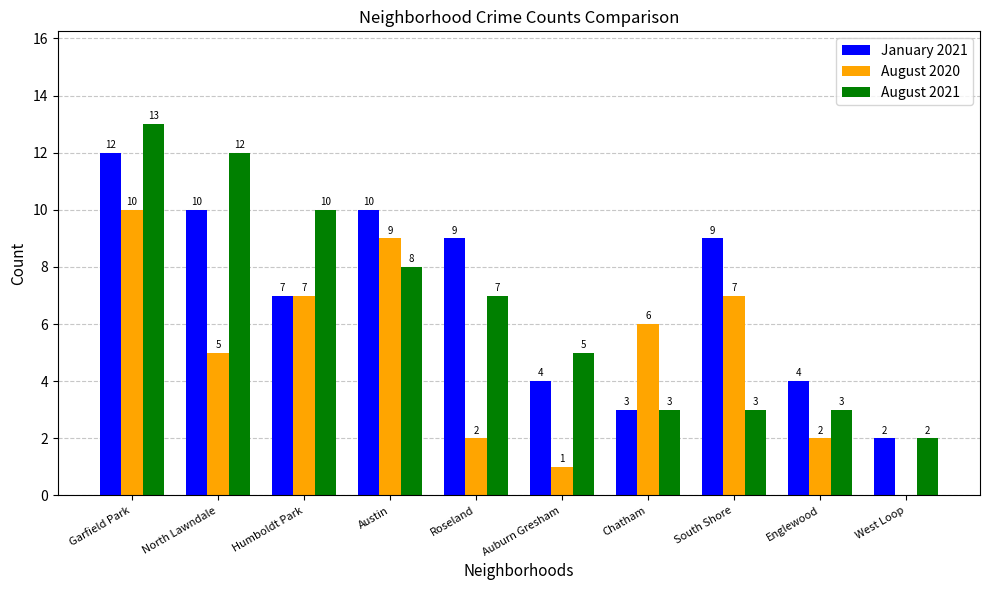

The August 2020 series shows 1 at Roseland. True or false?

False